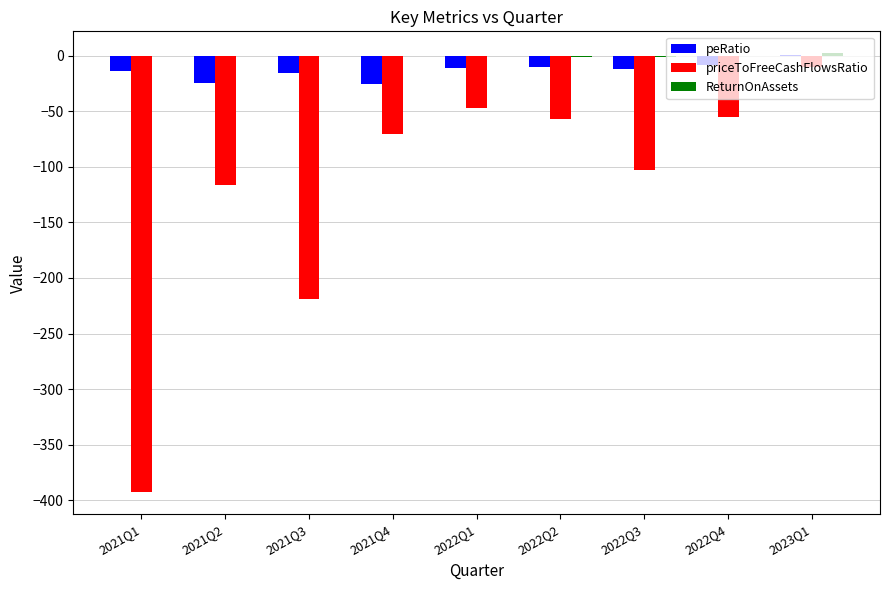

Where is priceToFreeCashFlowsRatio nearest to the value -201?

2021Q3